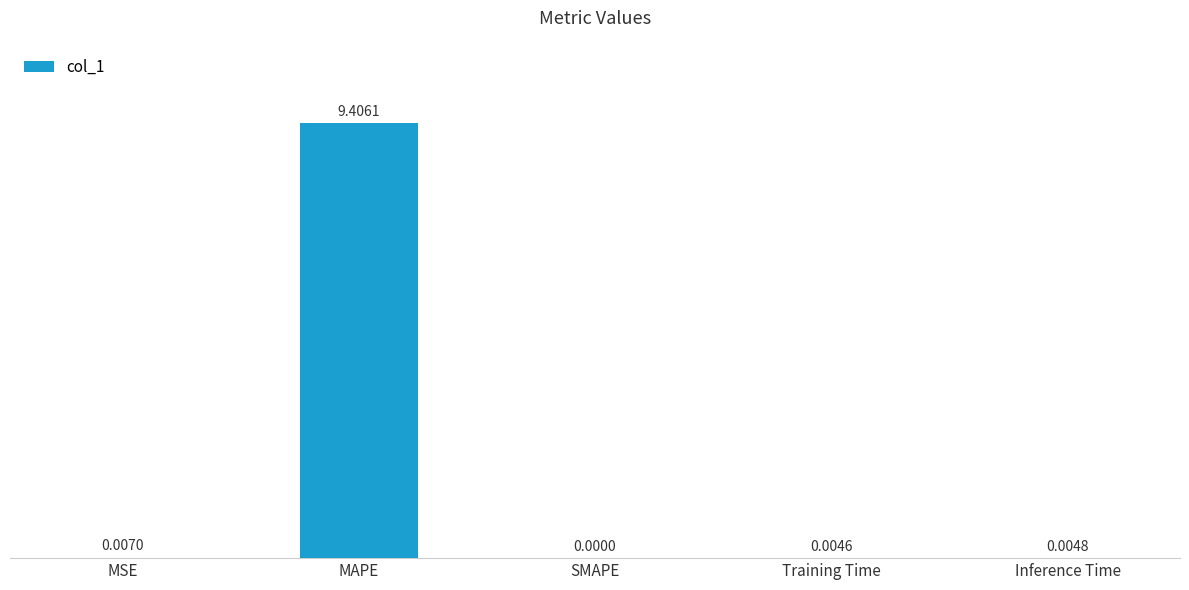

Which has a higher value, Training Time or MSE?

MSE